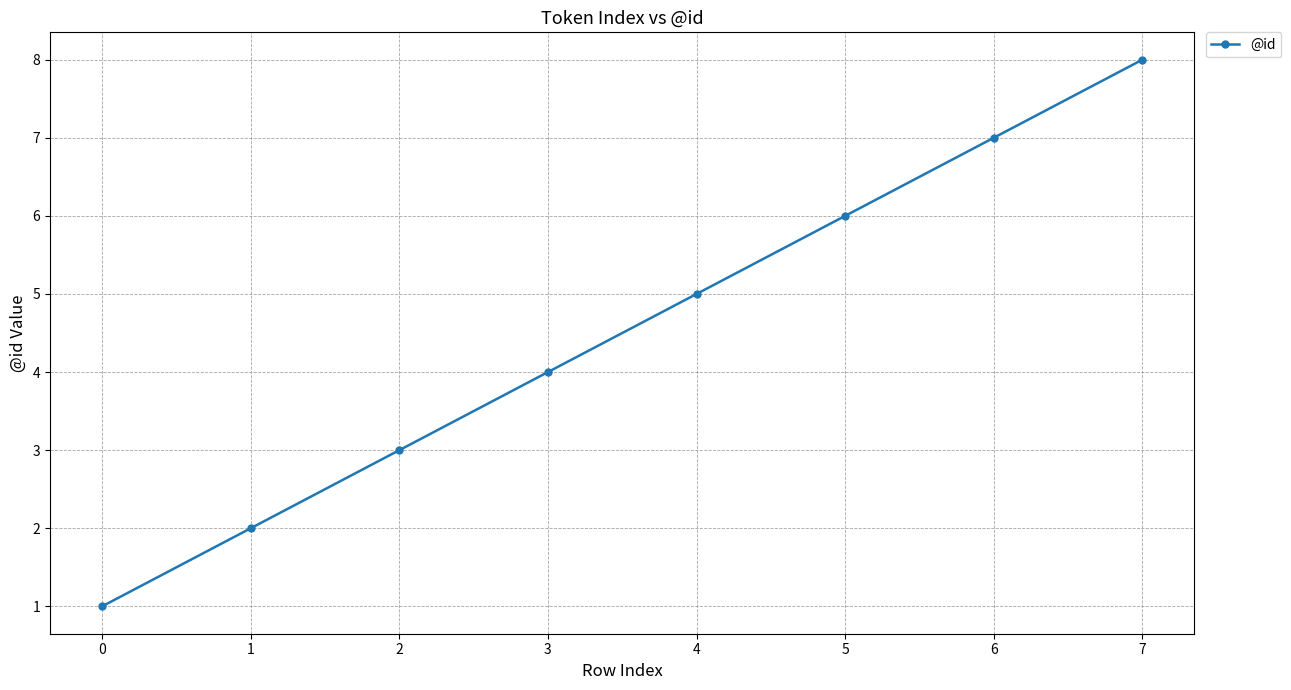

Rank the categories by value from lowest to highest.

0, 1, 2, 3, 4, 5, 6, 7